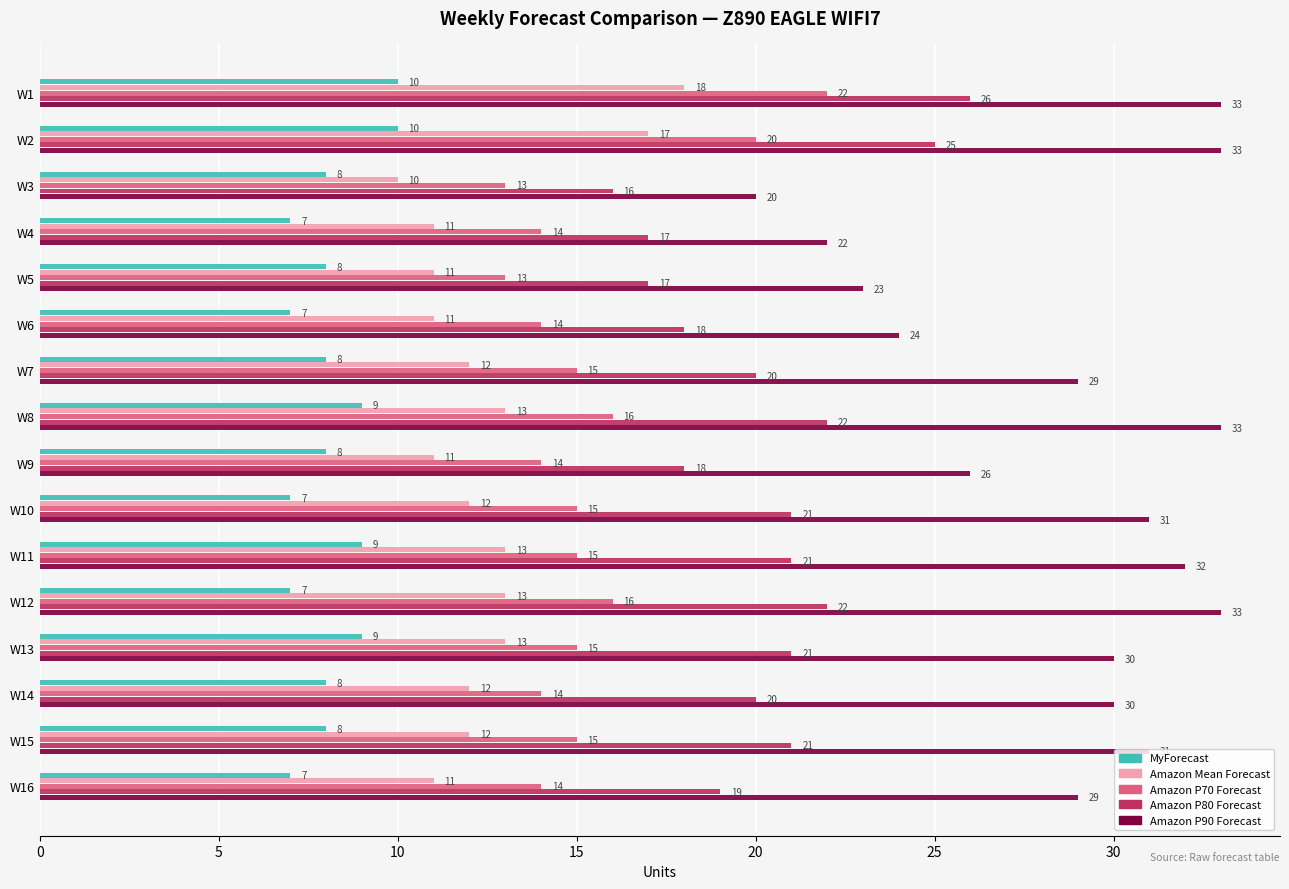

What is the difference between the maximum and minimum values in the Amazon Mean Forecast series?

8